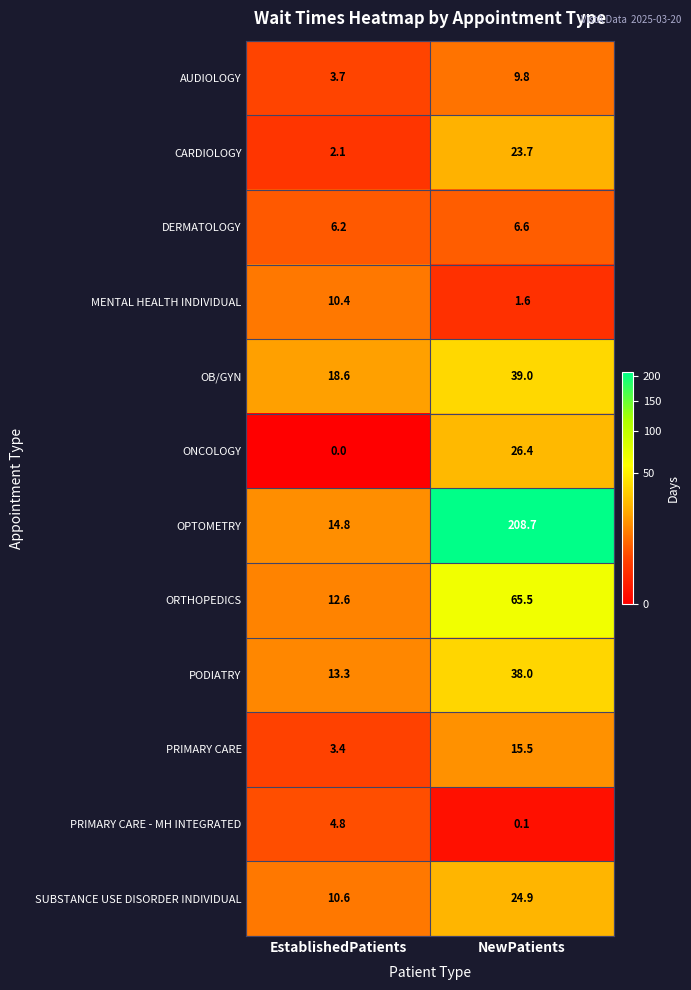

At which label does OPTOMETRY first exceed 208?

NewPatients